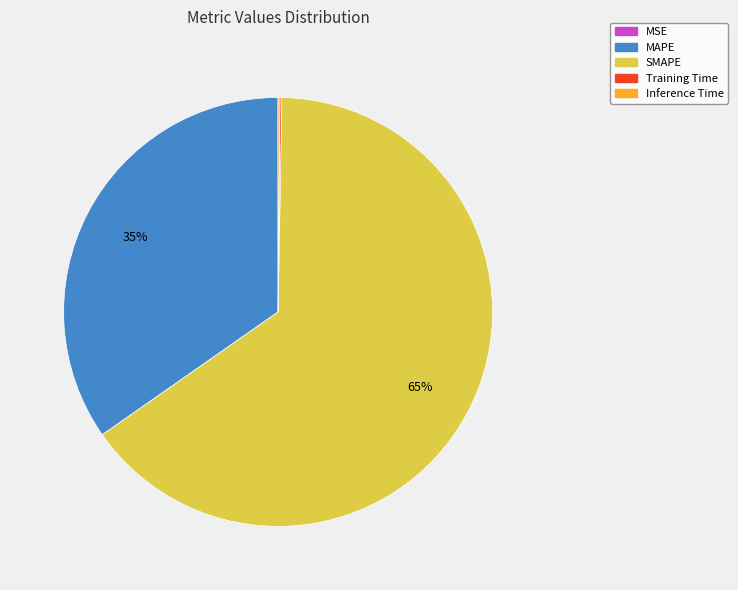

Which category has the biggest portion of the pie?

SMAPE